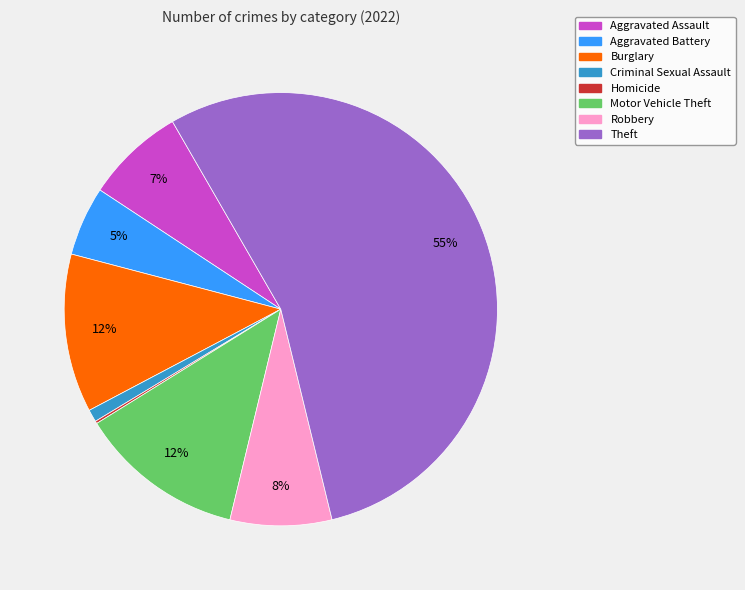

Is it true that Robbery is 8% of the pie?

True